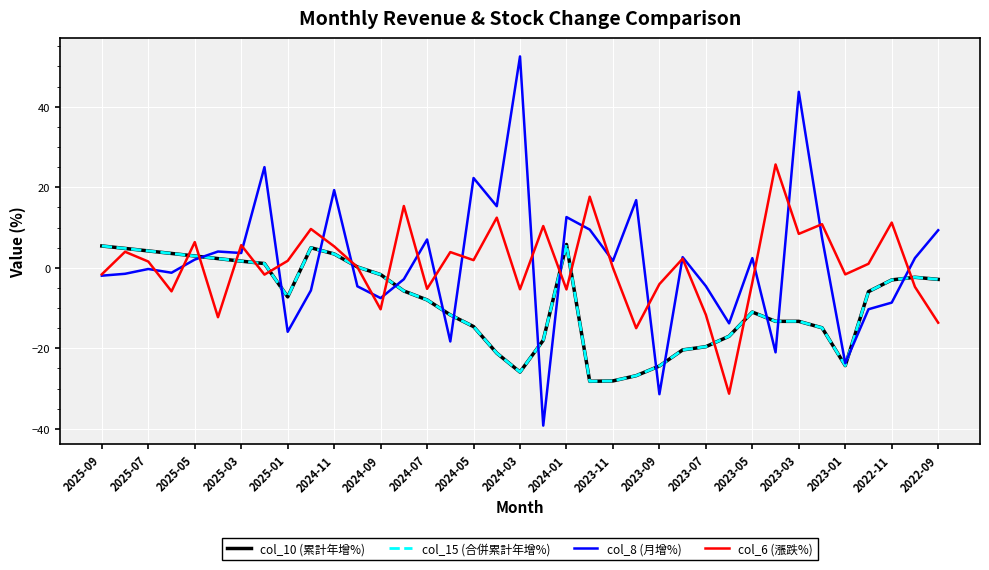

Does the chart have visible grid lines?

Yes